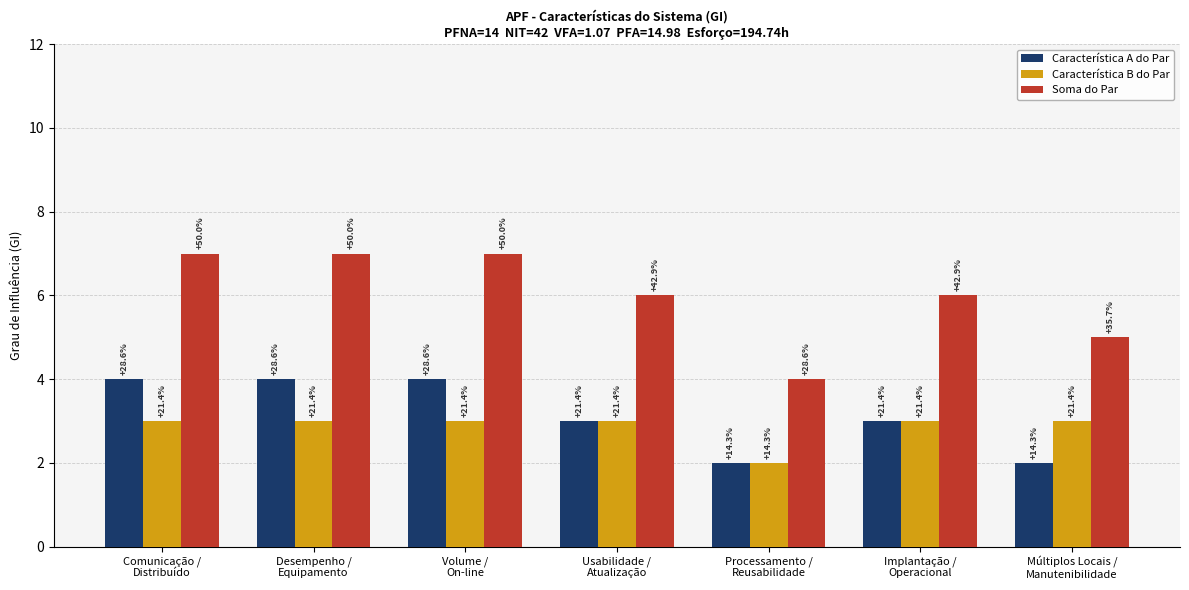

What is the approximate value of Soma do Par at Volume /
On-line?

7